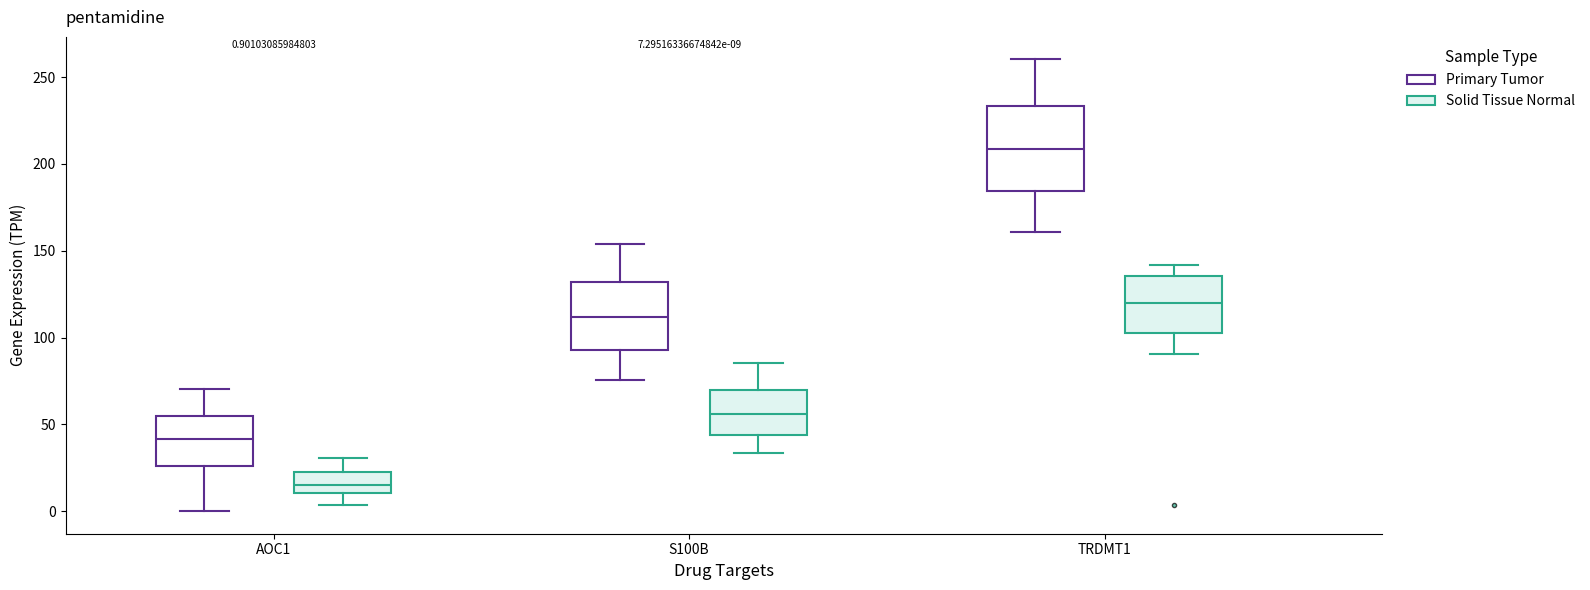

Which box is the tallest, from its lower edge to its upper edge?

TRDMT1 (Primary Tumor)